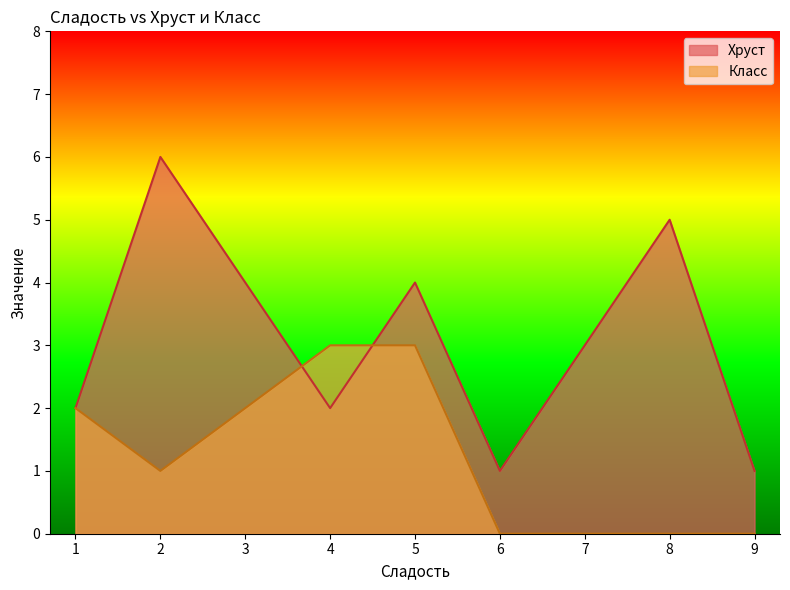

At which category is the sum across all series the highest?

2